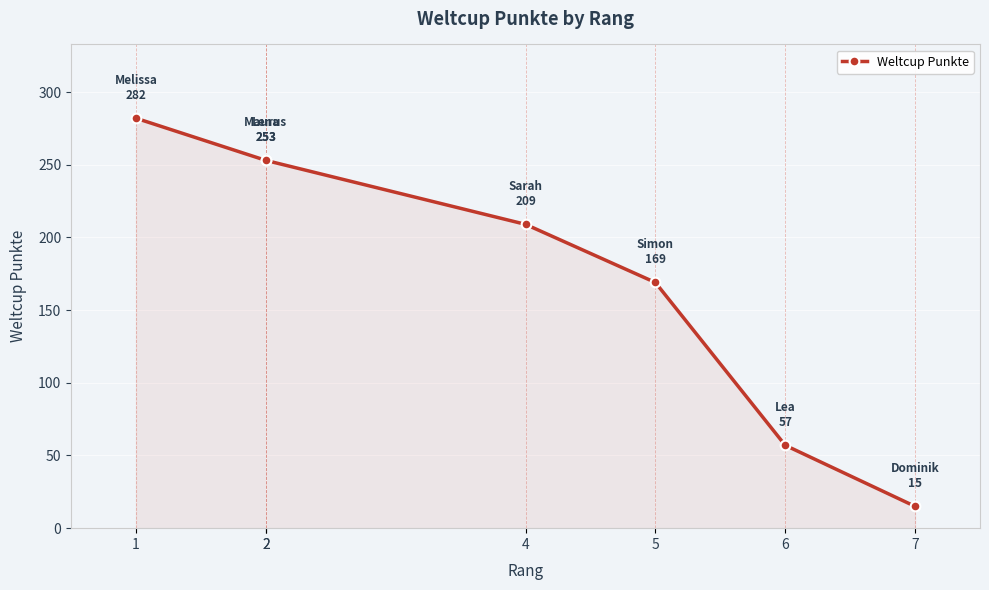

True or false: the data shows 169 at 5.

True